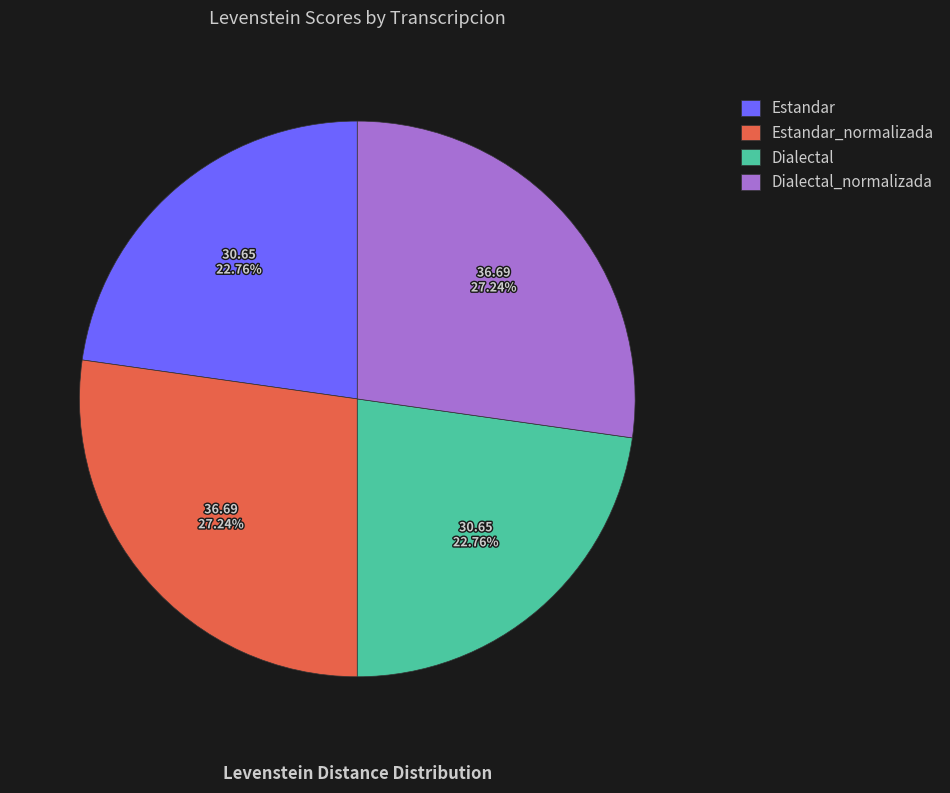

To the nearest percent, what portion does Dialectal represent?

23%